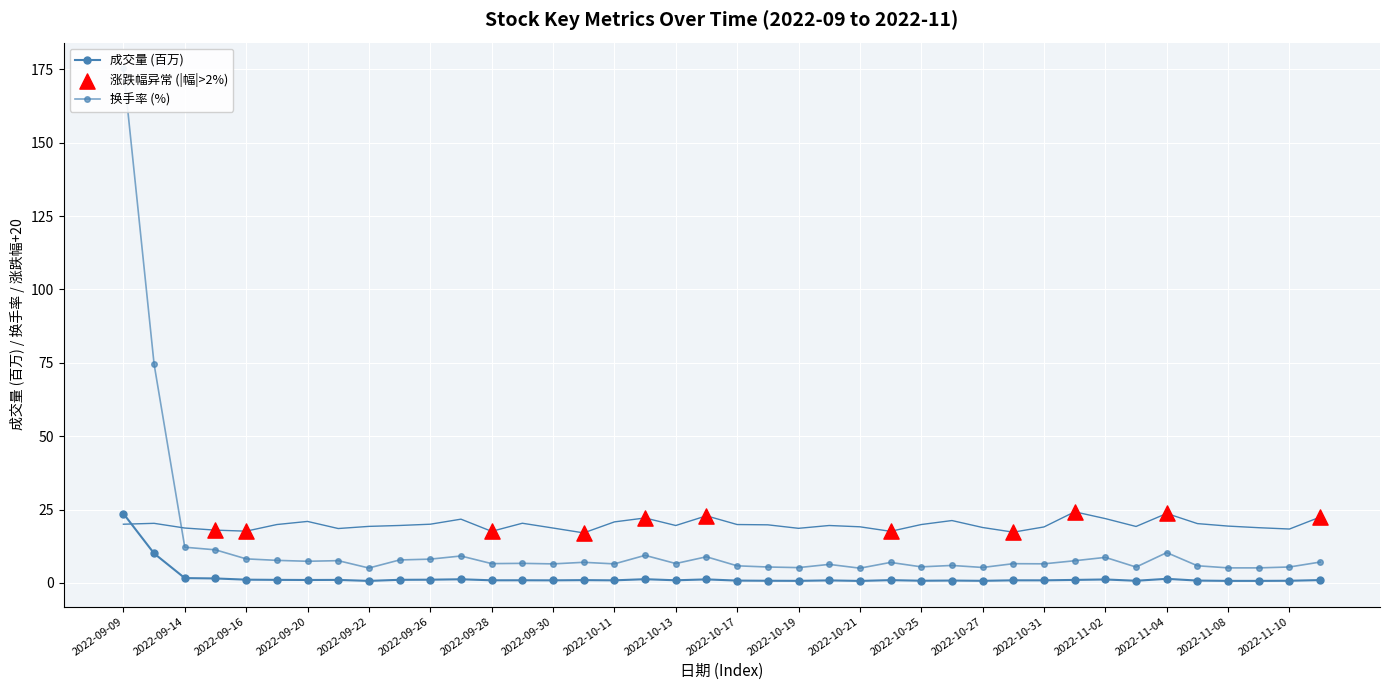

Which series has the widest spread of Y values?

换手率